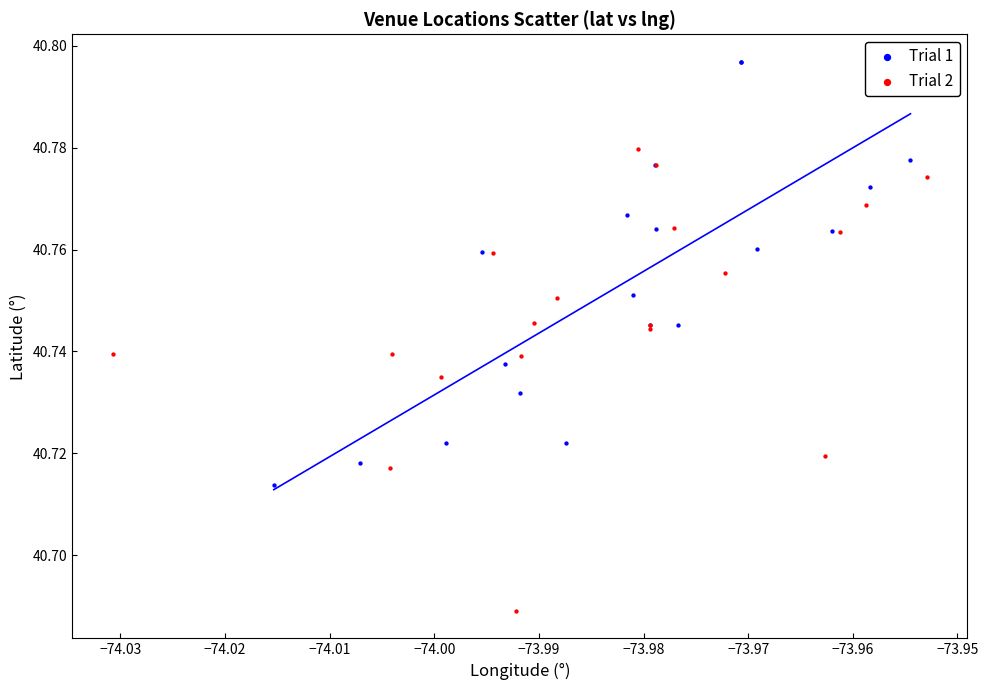

Which series contains the lowest Y value?

Trial 2